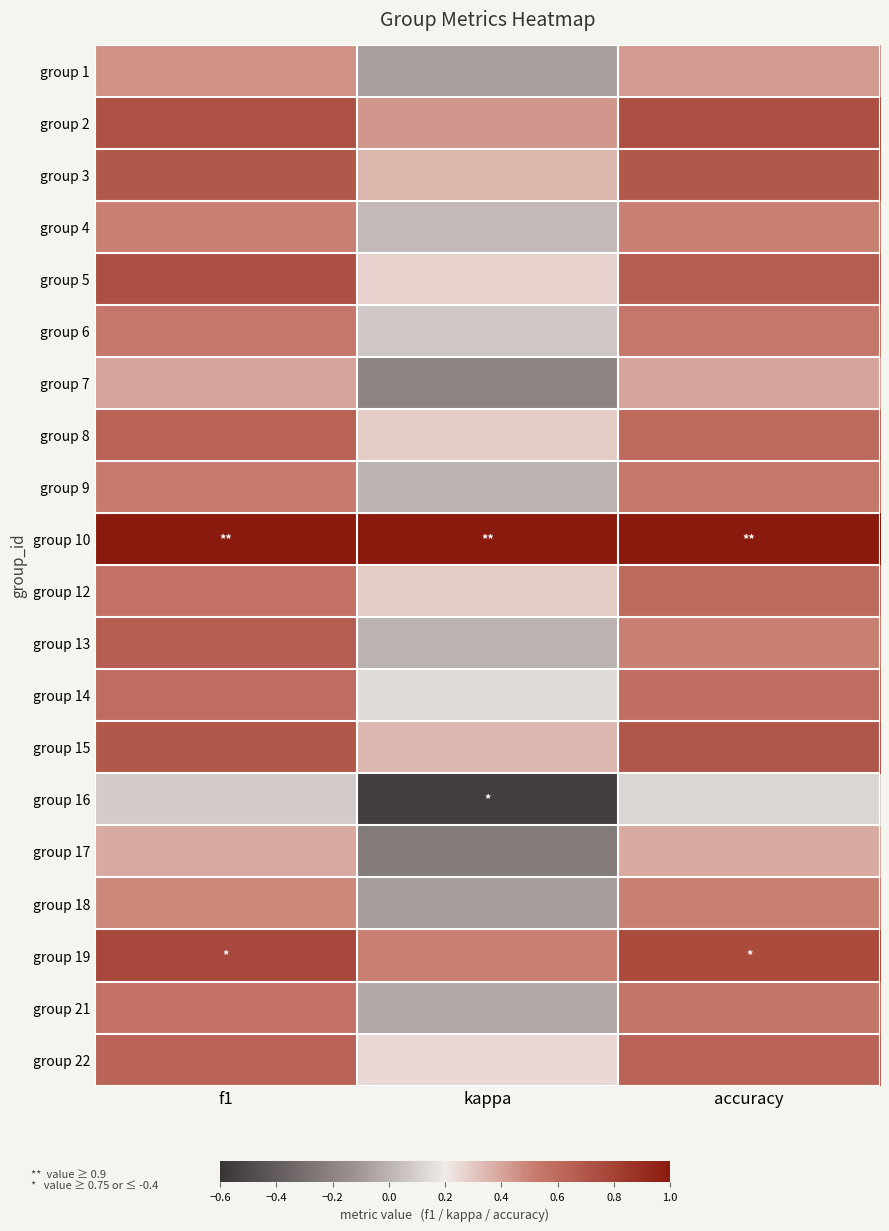

What is the spread (max minus min) of values at accuracy?

0.9